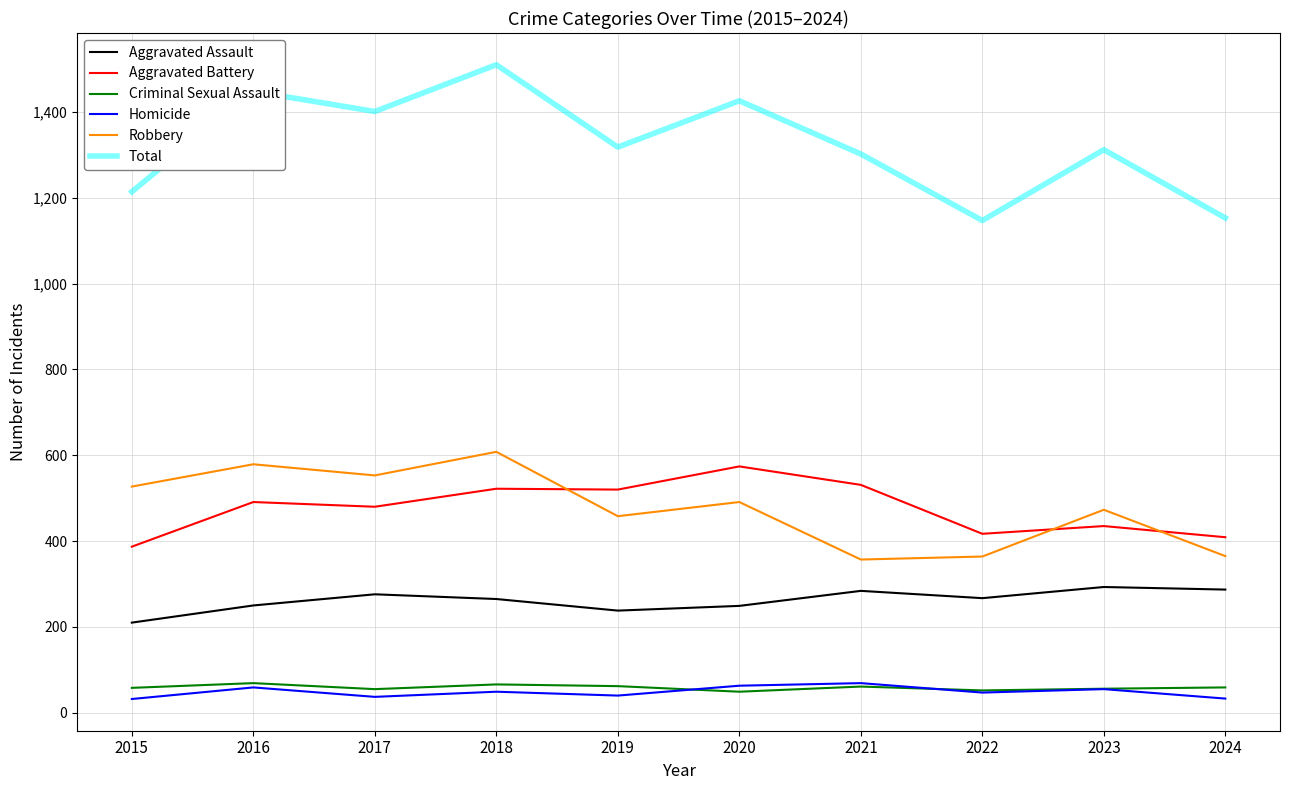

True or false: Aggravated Assault has more than 0 points higher than both neighbors.

True